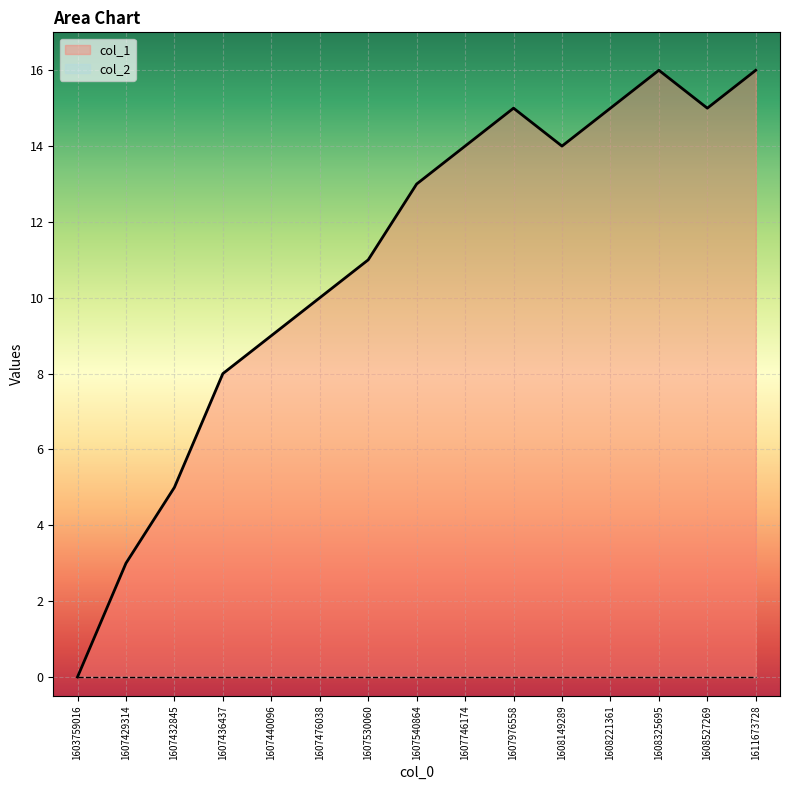

How many lines are shown in the chart?

2